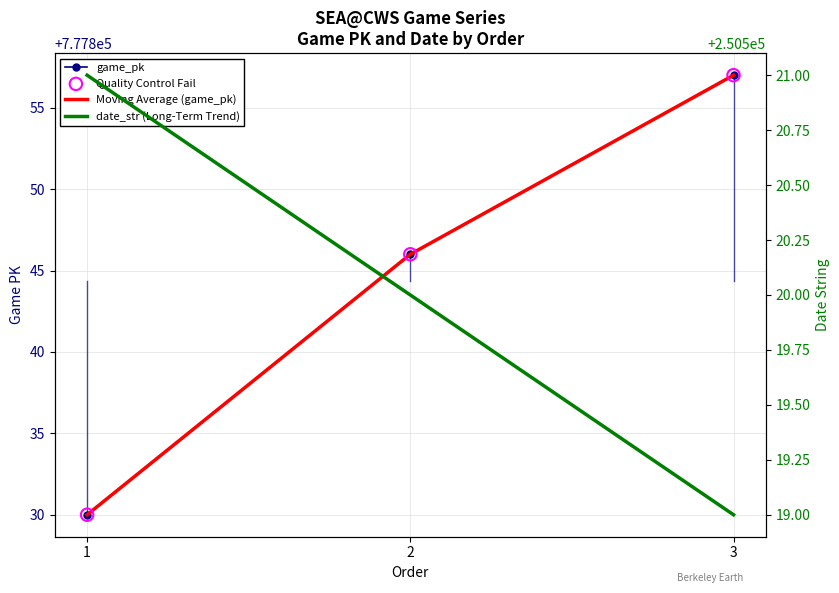

Is the value of Quality Control Fail at 2 greater than the value of date_str (Long-Term Trend) at 2?

Yes